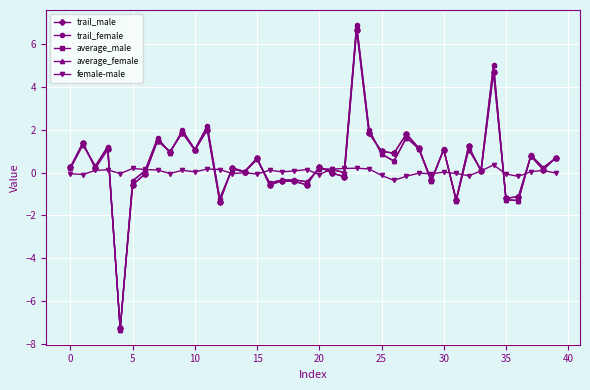

True or false: average_female has more than 2 points higher than both neighbors.

True